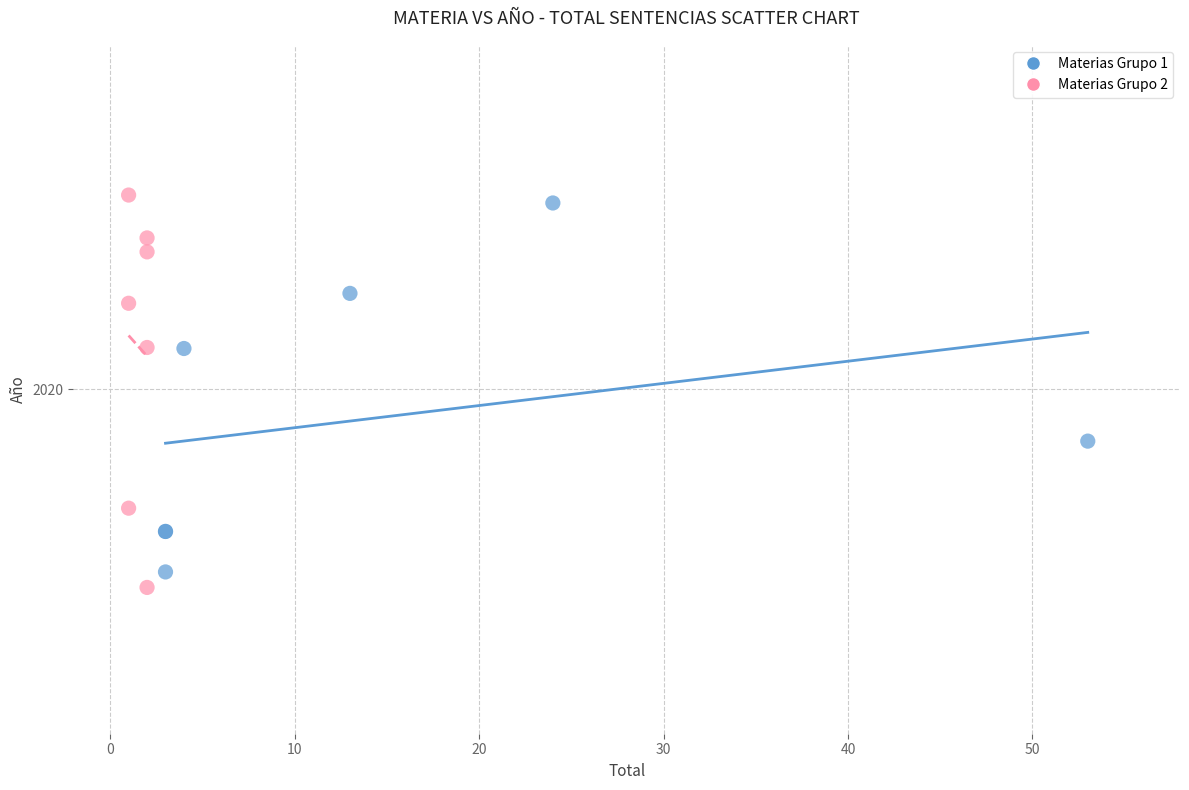

Which series reaches the maximum Y coordinate?

Materias Grupo 2